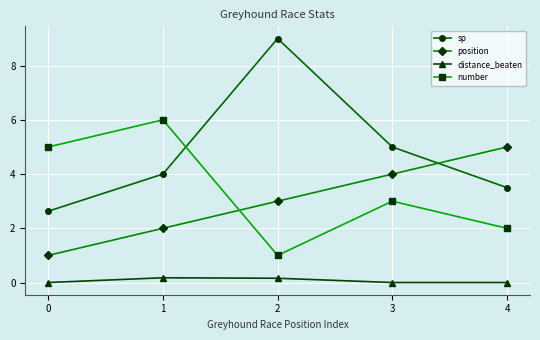

At which label is sp closest to 5?

3